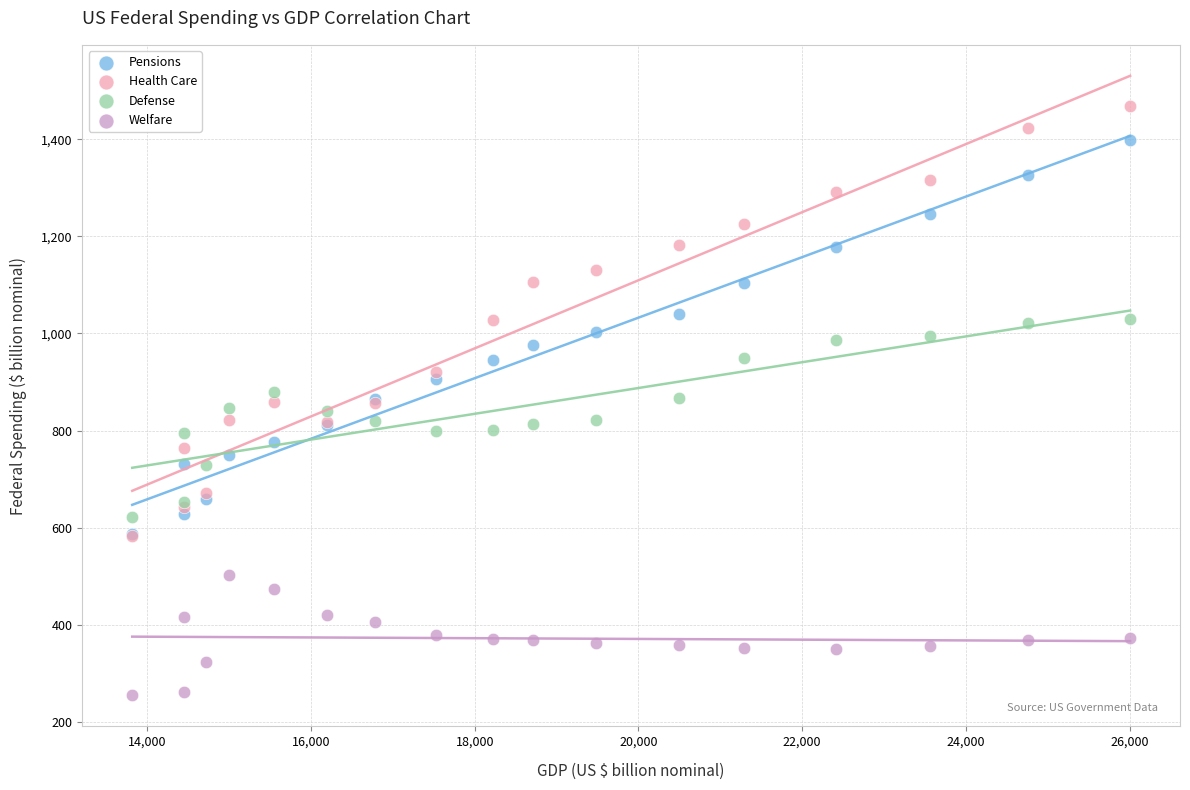

Which series reaches the maximum Y coordinate?

Health Care